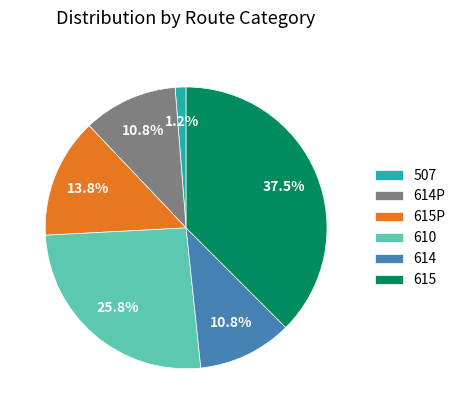

What is the smallest slice in the pie chart?

507